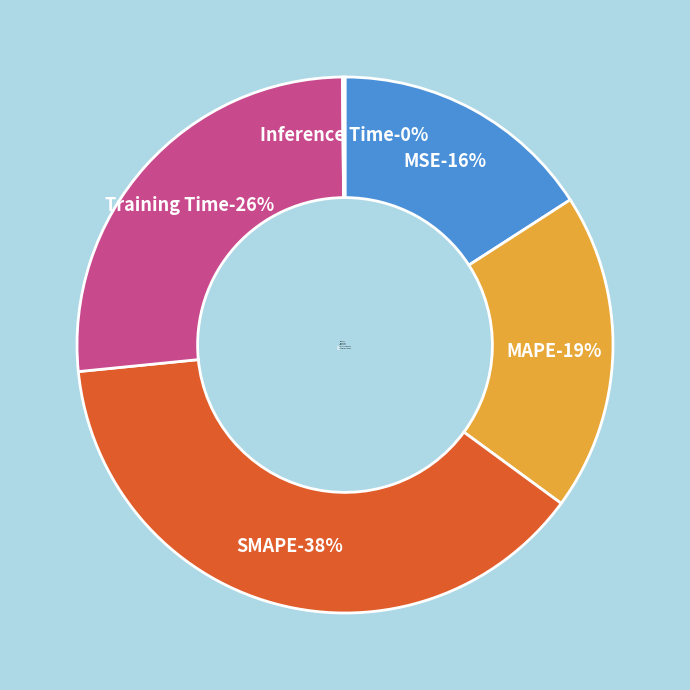

Does any single category account for the majority?

No